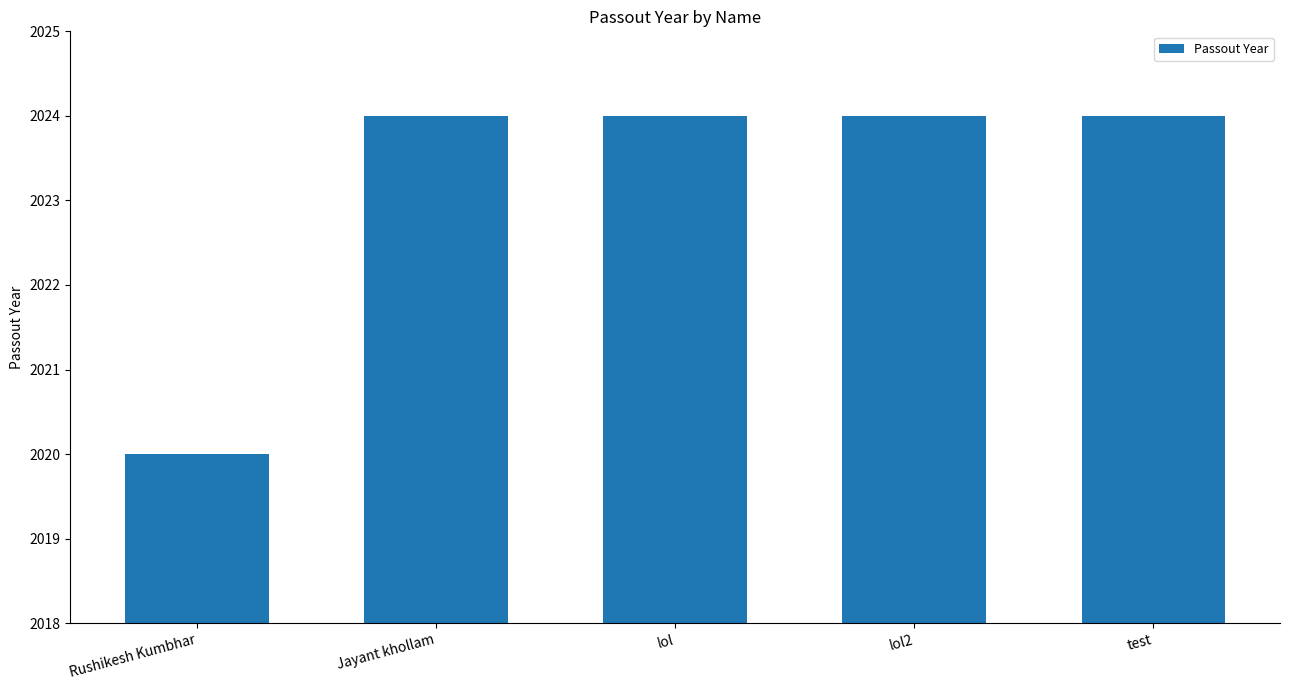

True or false: the data shows 2024 at lol.

True